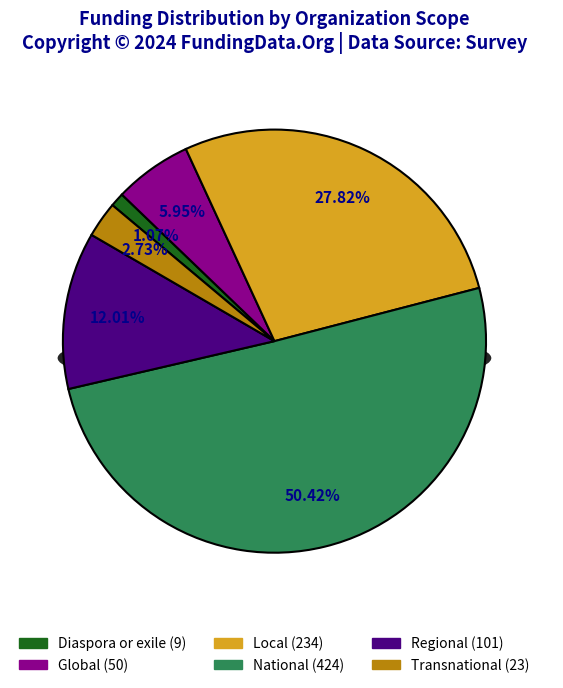

To the nearest percent, what is the difference between the National and Transnational slice percentages?

48%